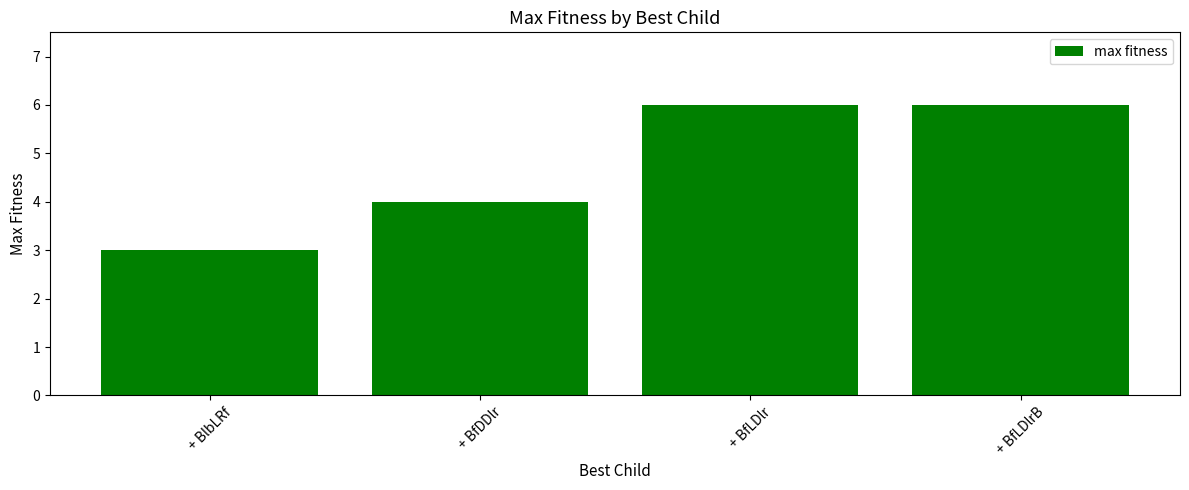

What is the average value?

5